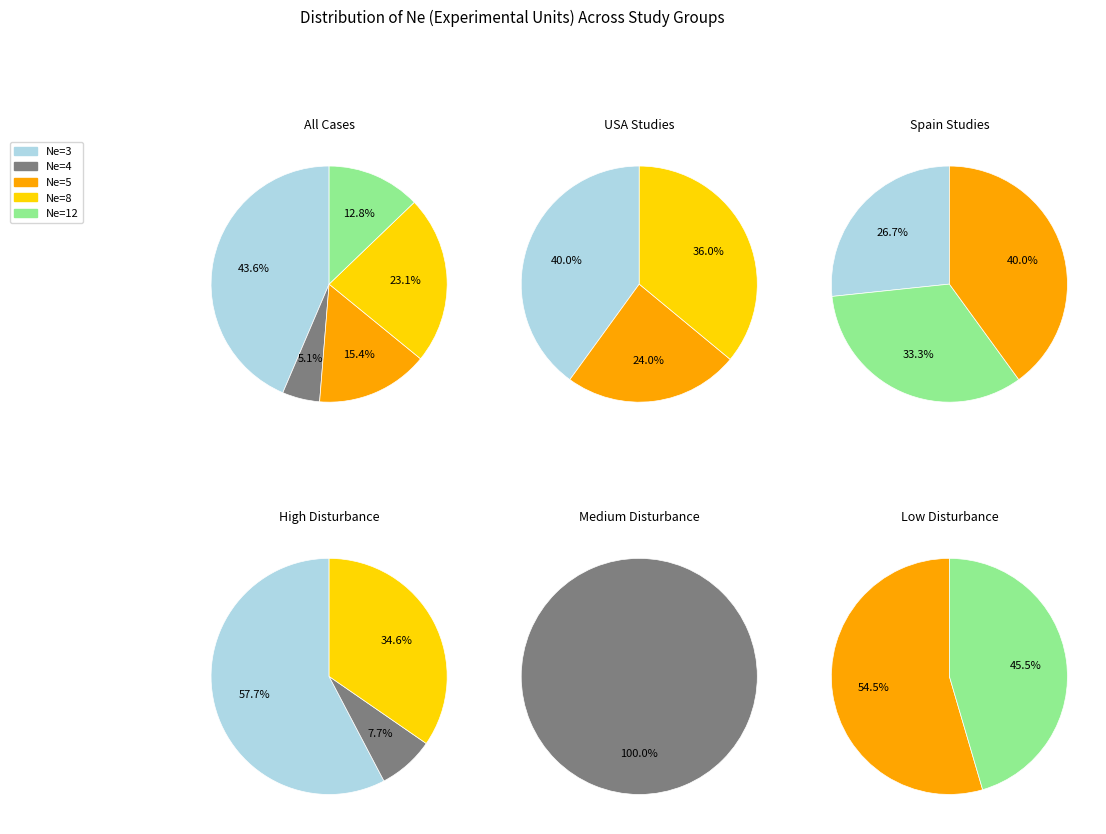

True or false: 5 accounts for 2% of the total.

False